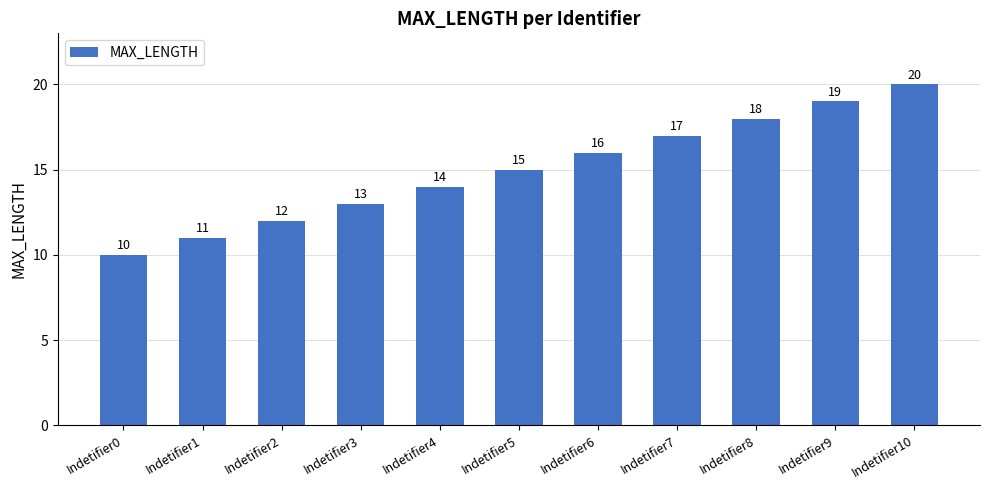

What is the greatest value displayed?

20